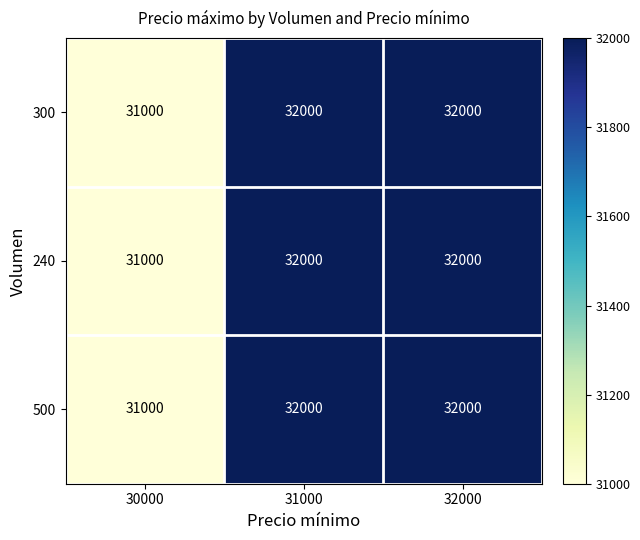

Is the value of 300 at 30000 greater than the value of 500 at 31000?

No